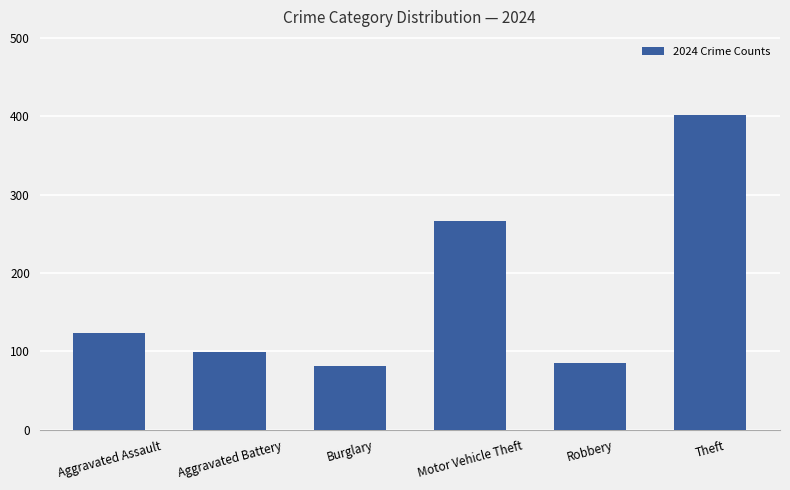

What value does the data have at Aggravated Battery?

99